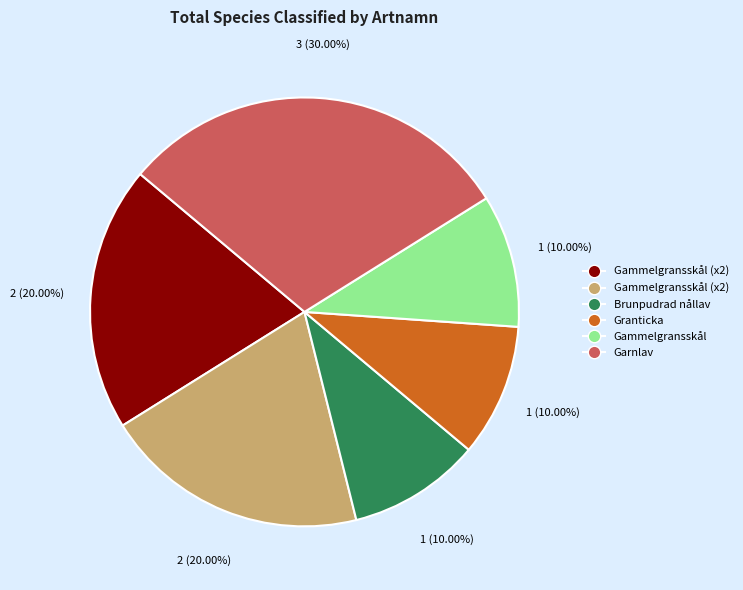

How many segments does this pie chart have?

6